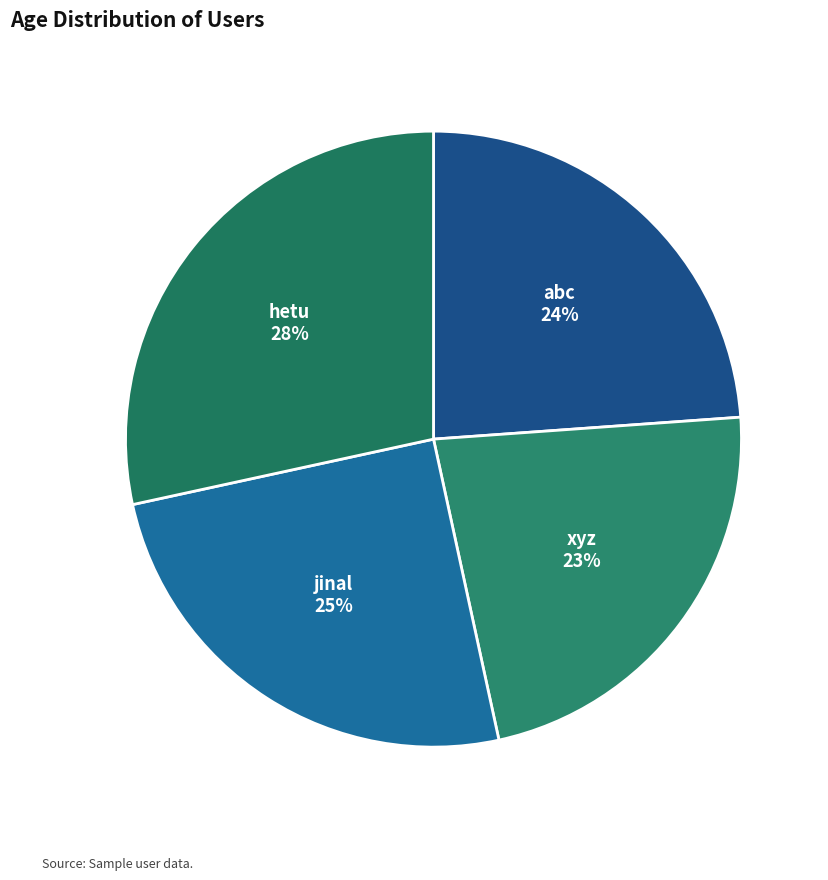

Is the sum of hetu and xyz greater than half?

Yes